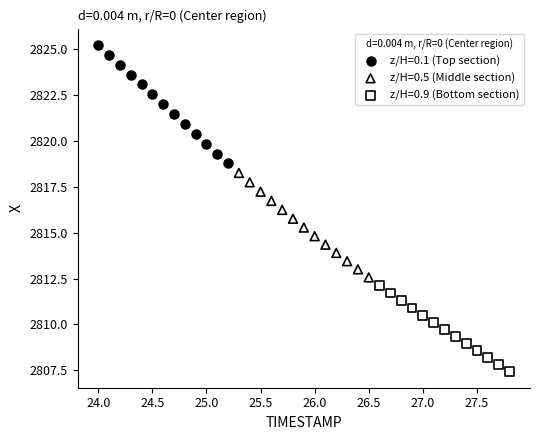

Which series contains the highest Y value?

z/H=0.1 (Top section)